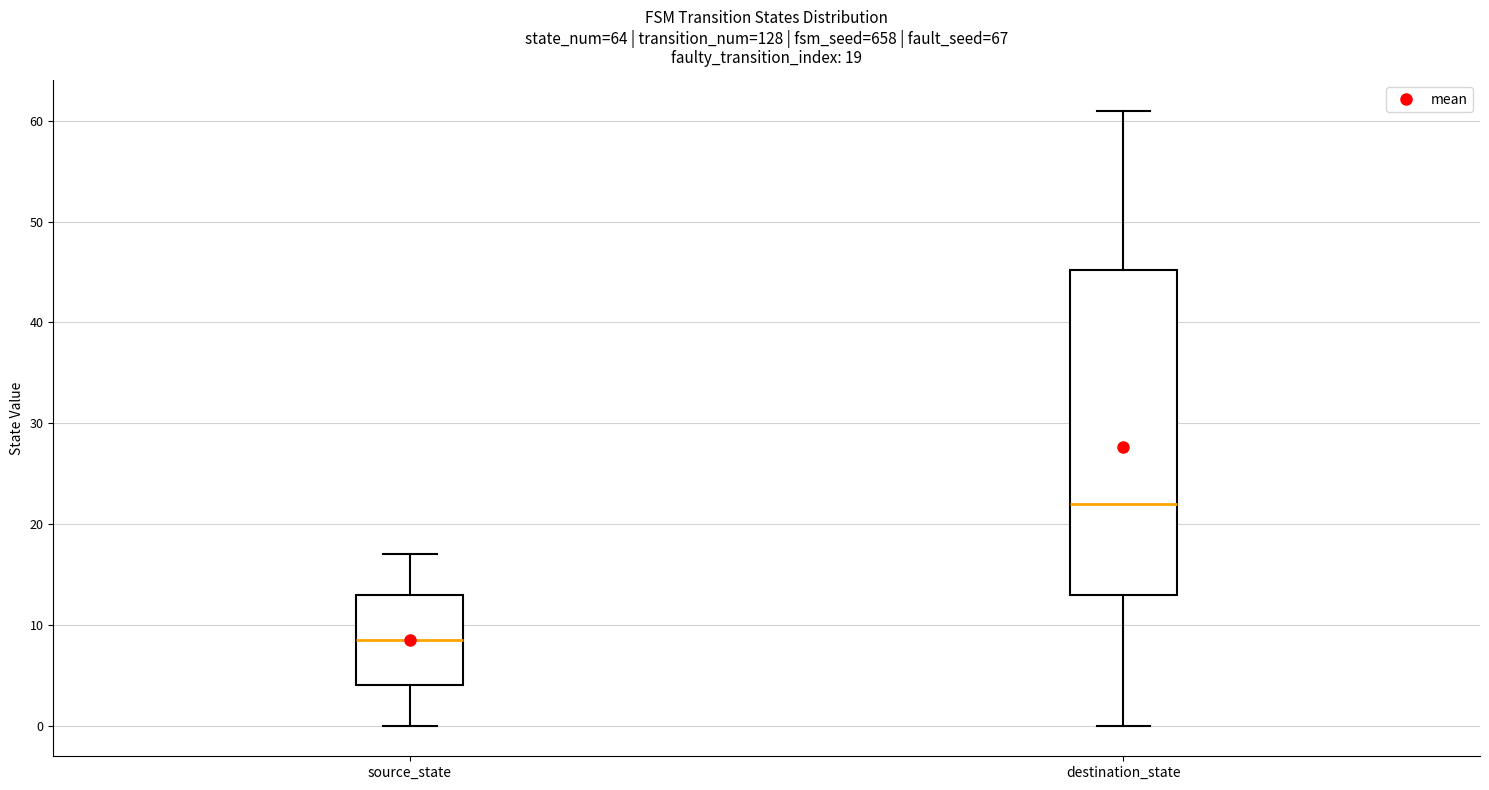

Which box has the lowest median line?

source_state